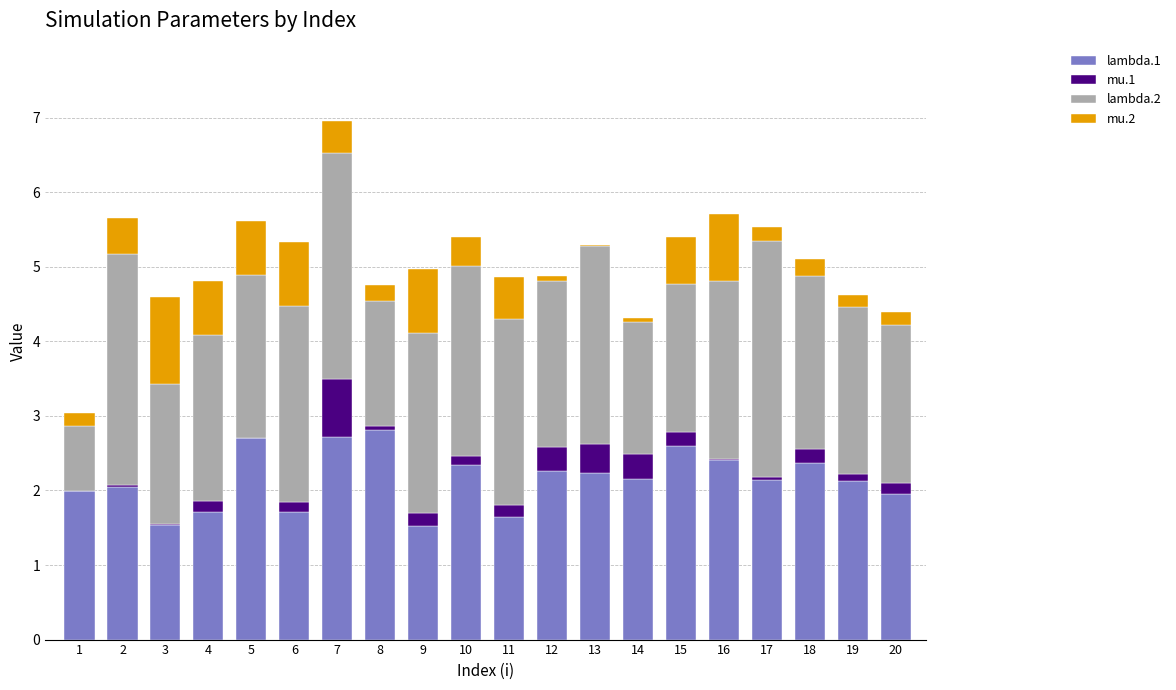

Are the bars horizontal?

No